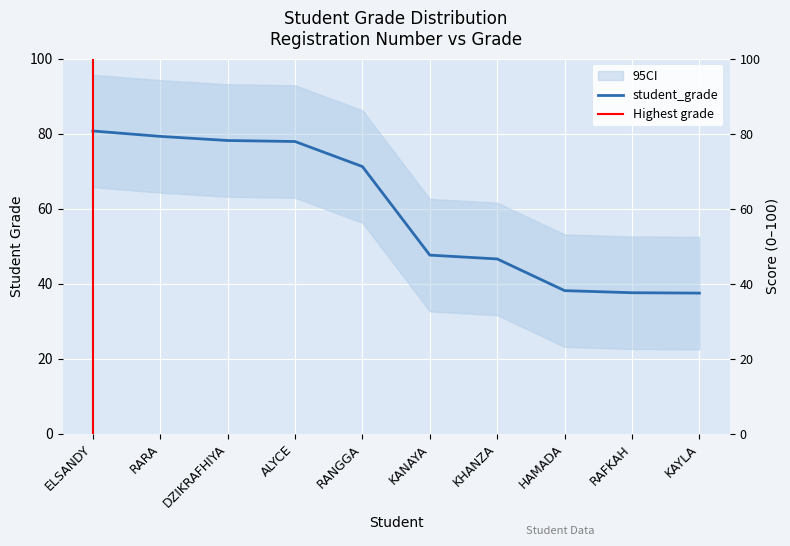

Reading left to right, list all the values displayed in this chart.

ELSANDY=80.7	RARA=79.3	DZIKRAFHIYA=78.2	ALYCE=77.9	RANGGA=71.2	KANAYA=47.6	KHANZA=46.6	HAMADA=38.1	RAFKAH=37.6	KAYLA=37.5